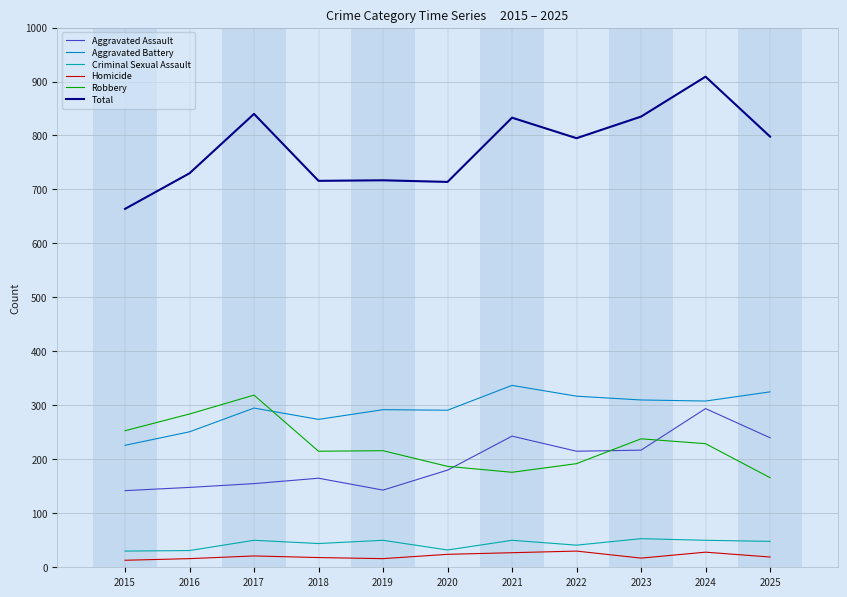

At how many categories does at least one series exceed 744?

6